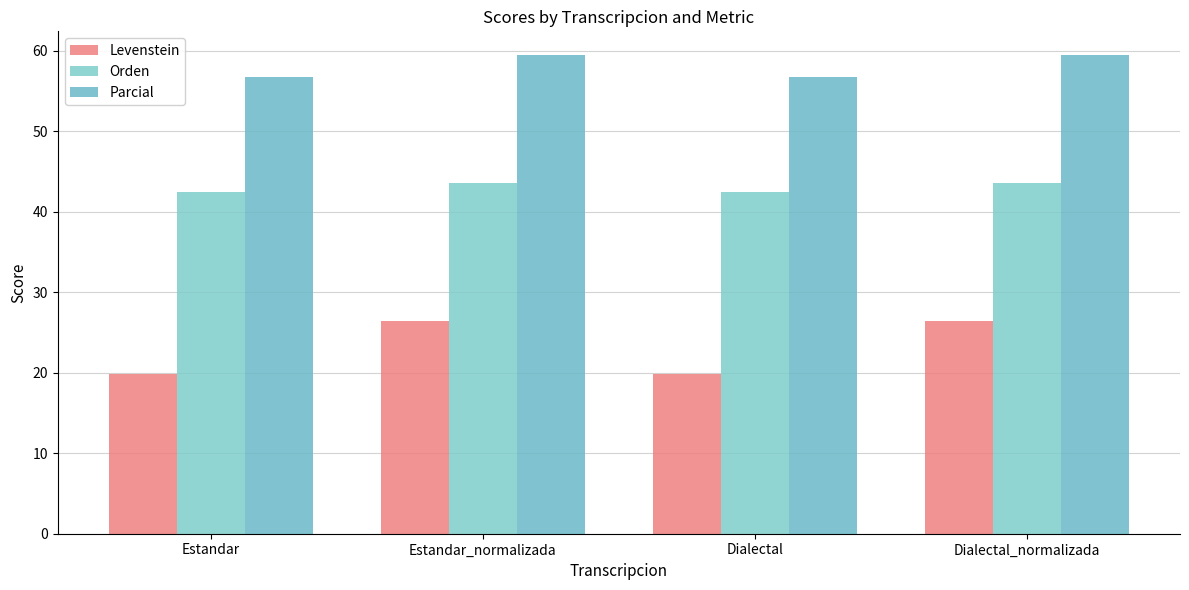

How many bars are there in each group?

3